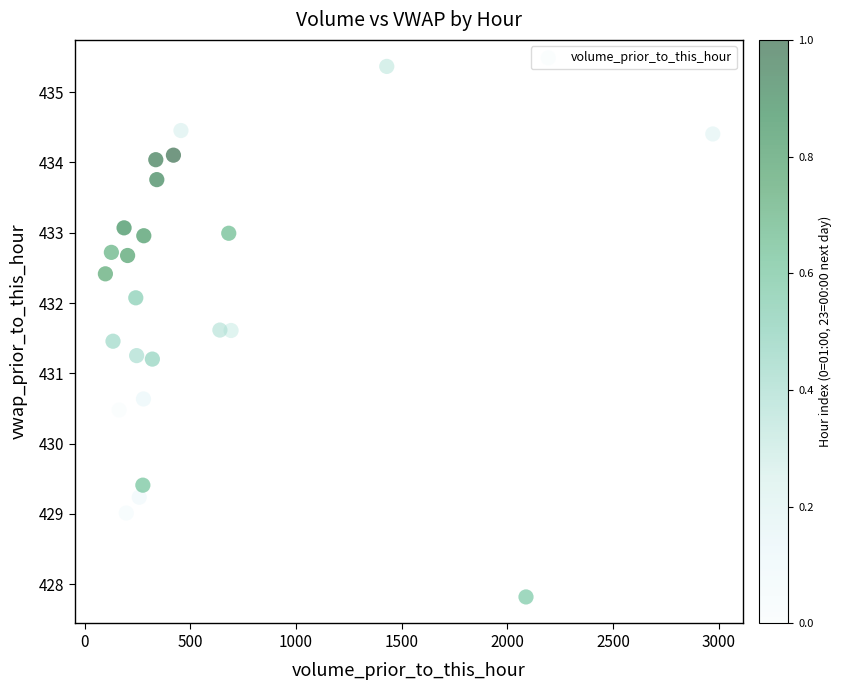

What is the range of Y values (max minus min)?

7.5